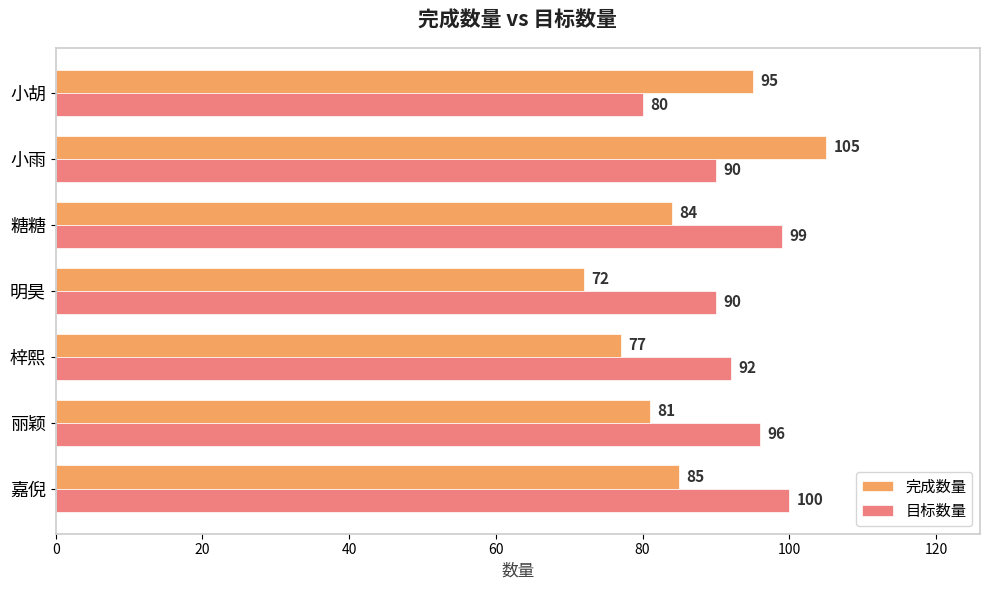

The 完成数量 series shows 95 at 小胡. True or false?

True